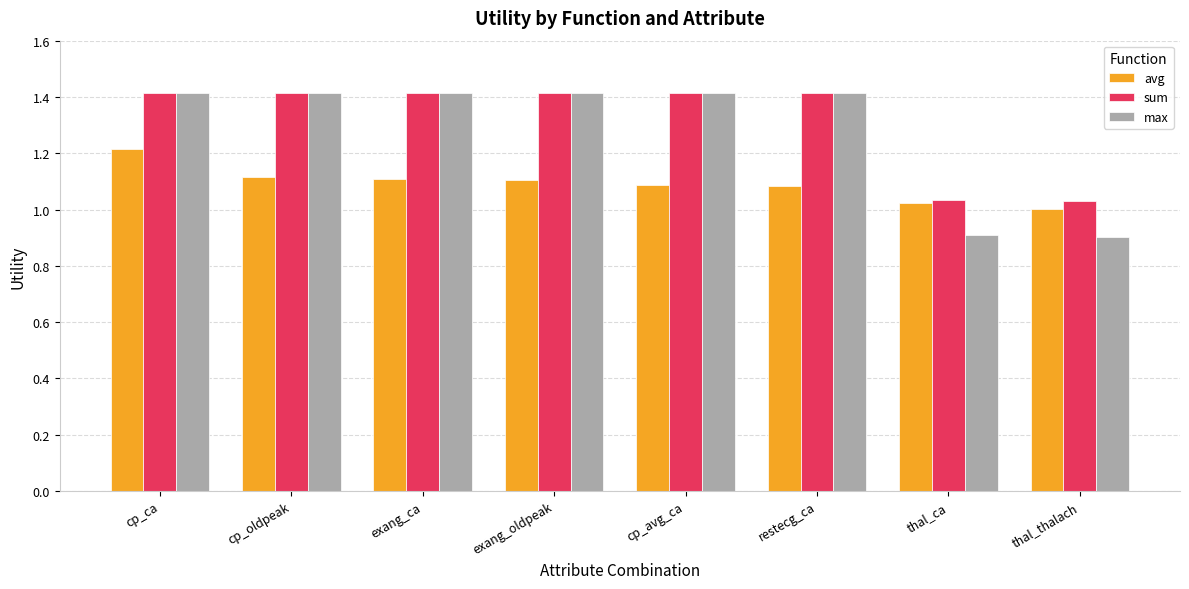

What is the value of the sum bar at the 2nd from the left?

1.4